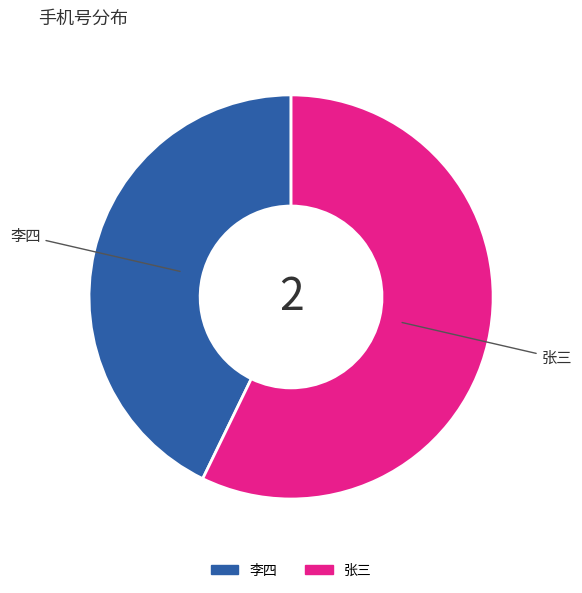

How many slices are in this pie chart?

2